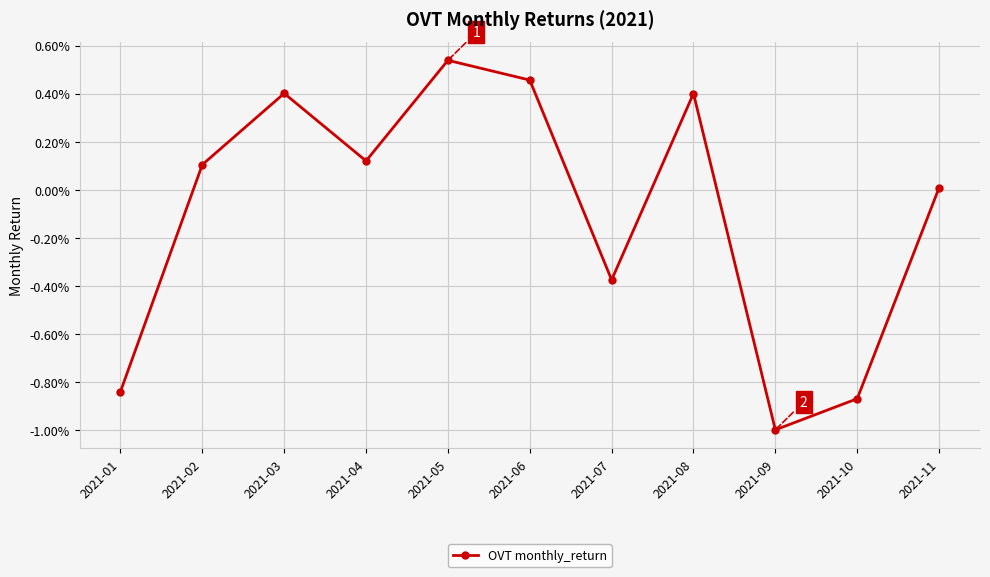

Does the chart have visible grid lines?

Yes